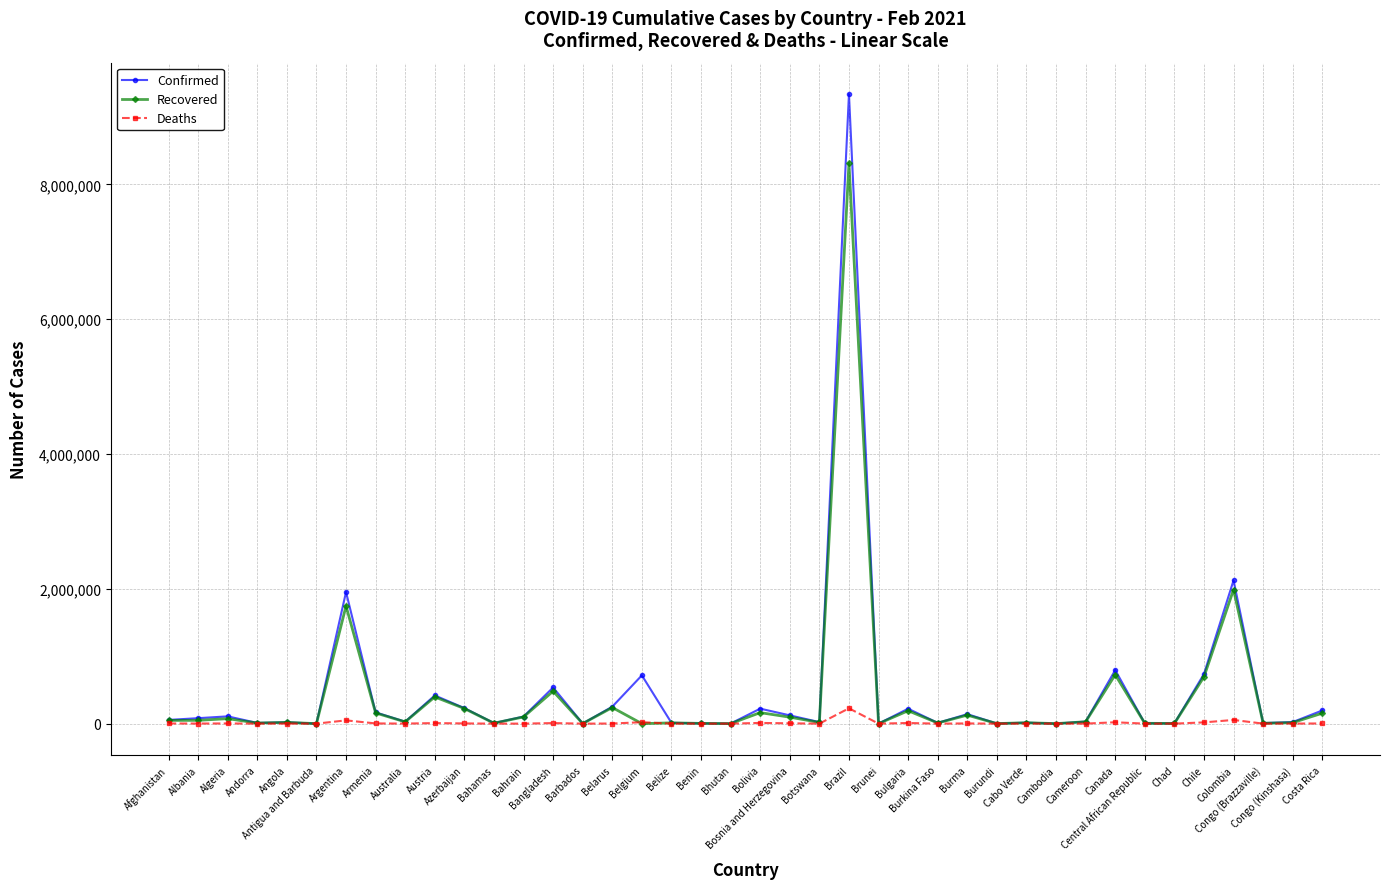

List the series in order of their peak value, highest first.

Confirmed, Recovered, Deaths